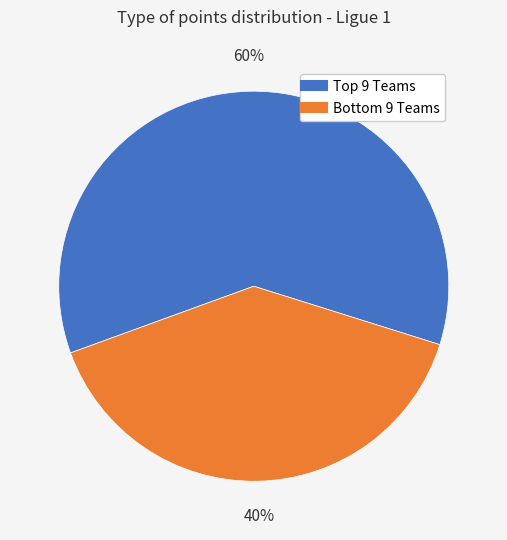

To the nearest percent, what is the average slice percentage?

50%